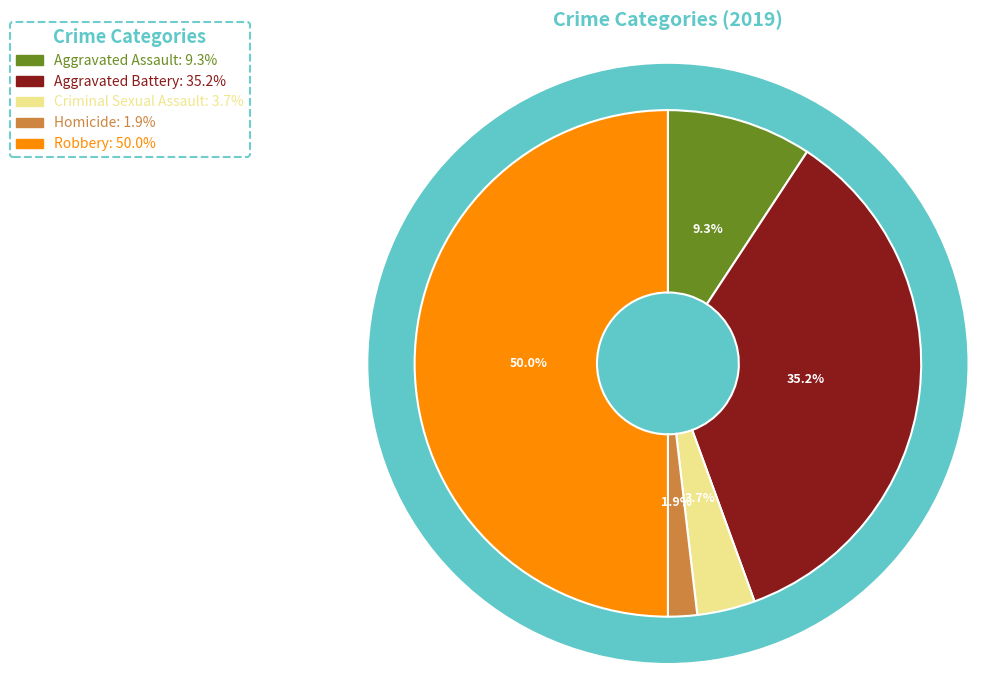

Which category has the biggest portion of the pie?

Robbery